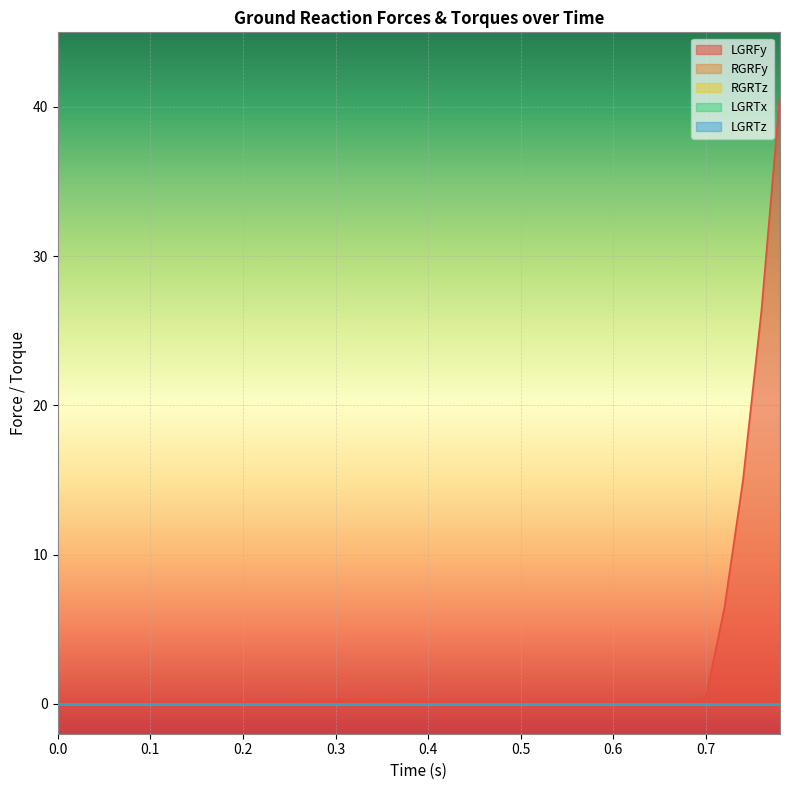

True or false: RGRTz and RGRFy intersect in this chart.

False